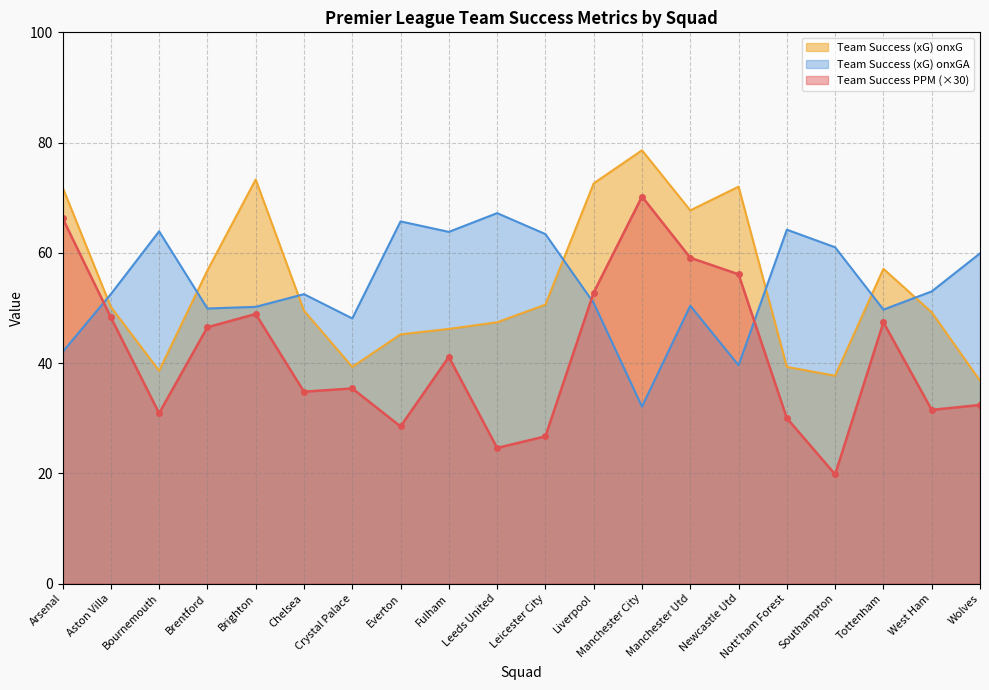

At which label is Team Success (xG) onxG closest to 57?

Tottenham